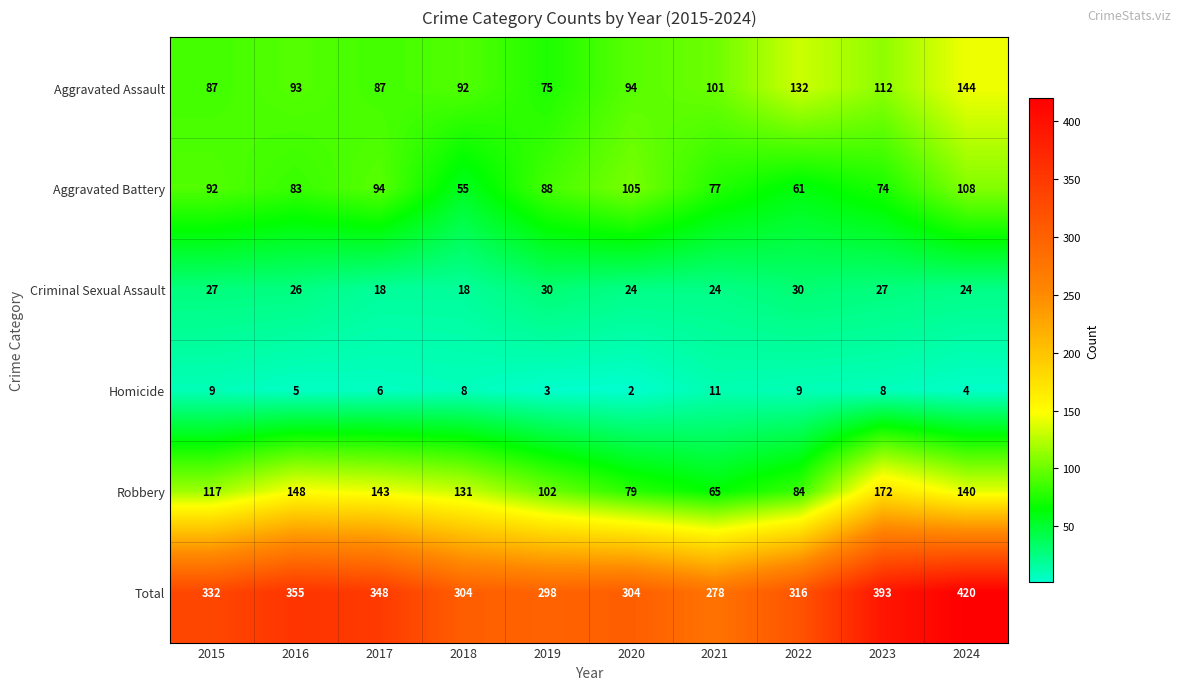

What value does the Aggravated Assault series have at 2018, to the nearest 10?

90